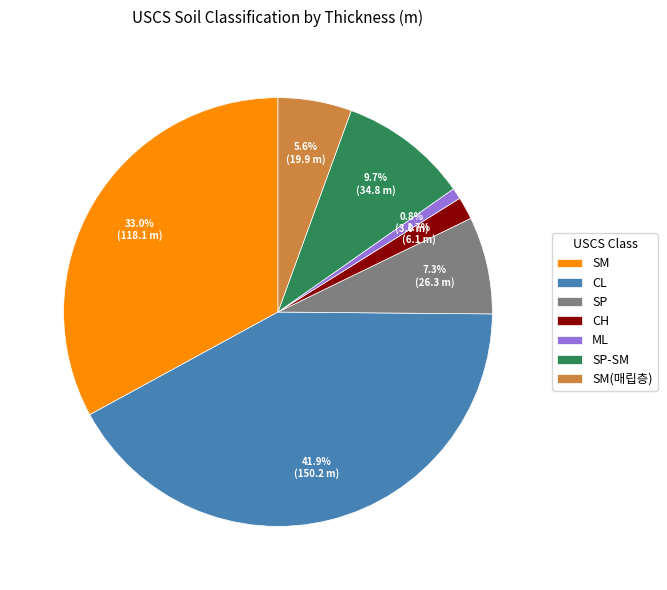

Is SM(매립층) the majority of the pie?

No